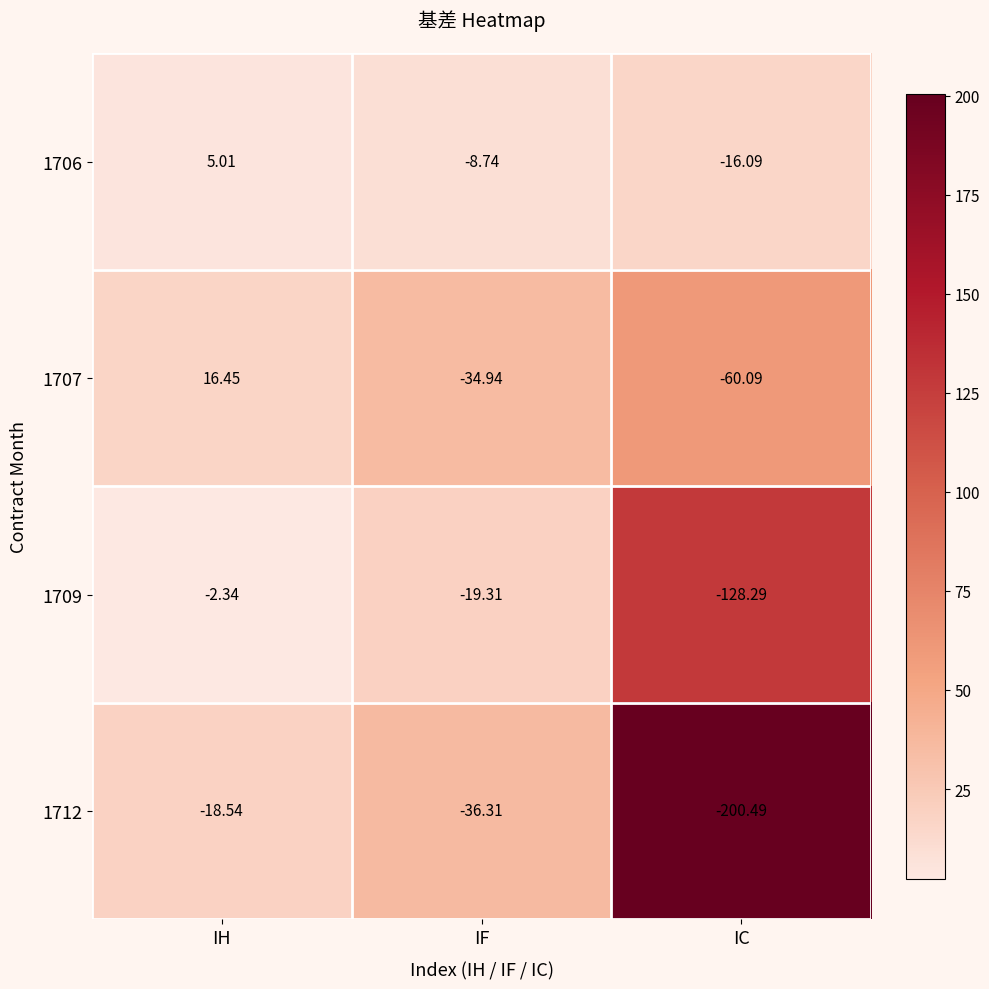

At which label is 1706 closest to -5?

IF